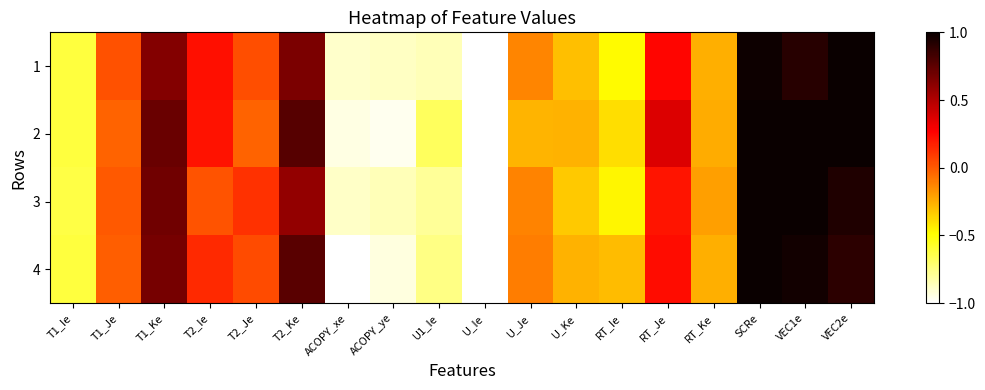

Which series has the largest total across all categories?

2